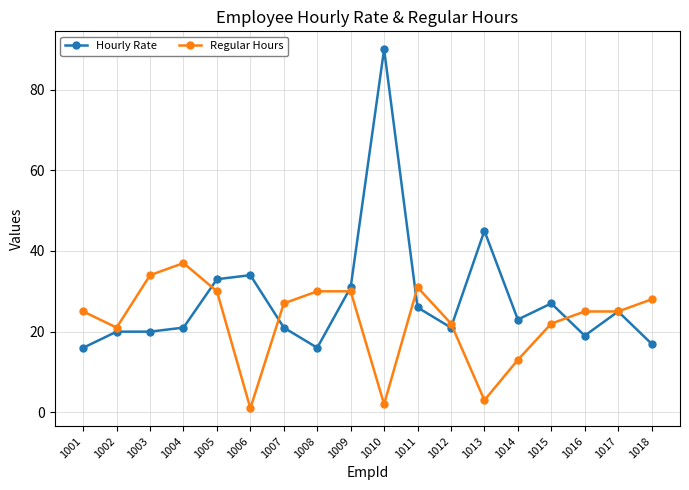

Which series has the widest spread of values?

Hourly Rate